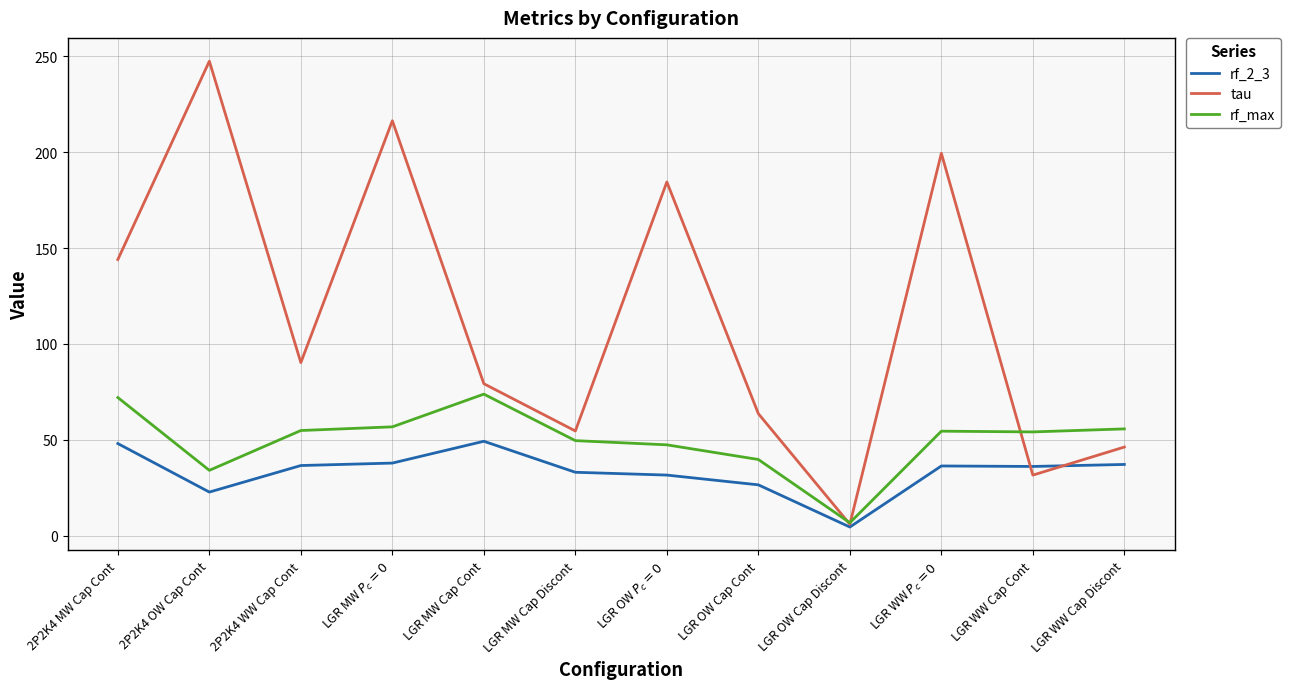

What is the approximate value of tau at LGR MW Cap Discont?

54.6